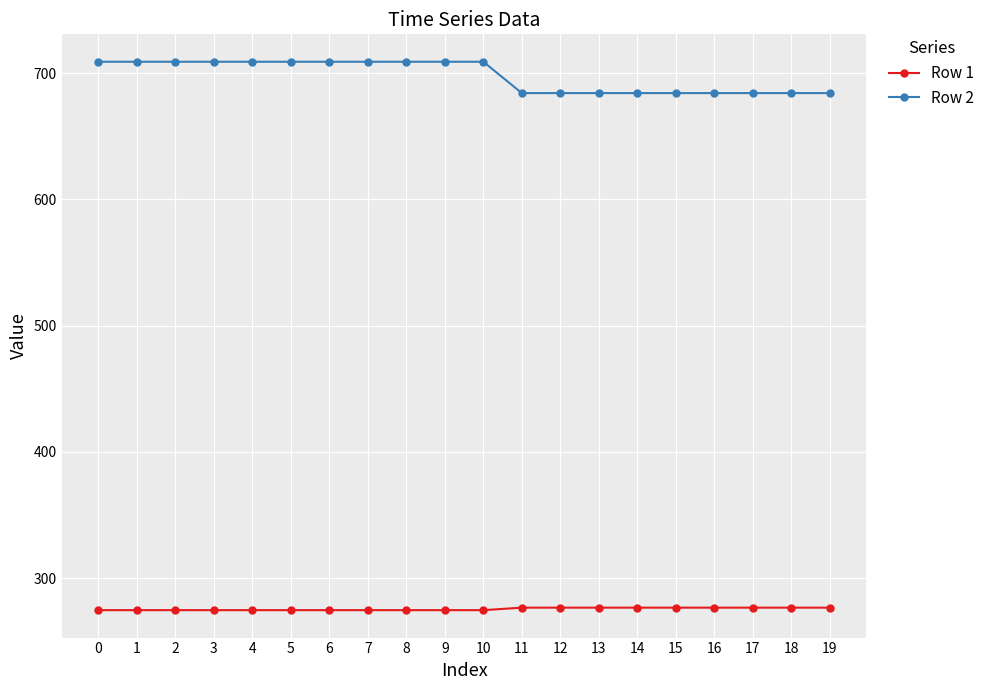

The value of Row 2 at 8 is 341.4. True or false?

False